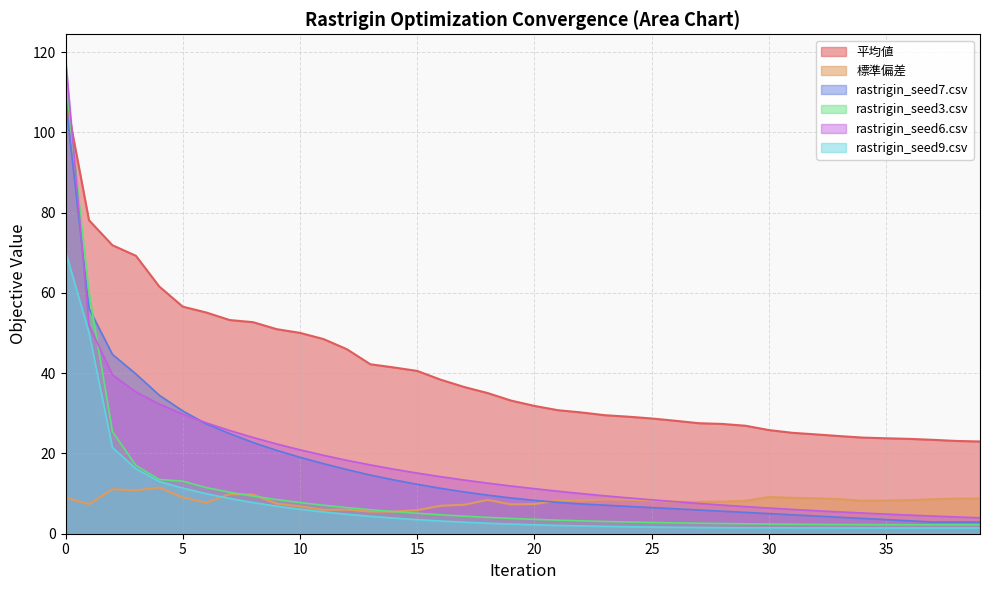

True or false: 平均値 and 標準偏差 cross at least once.

False